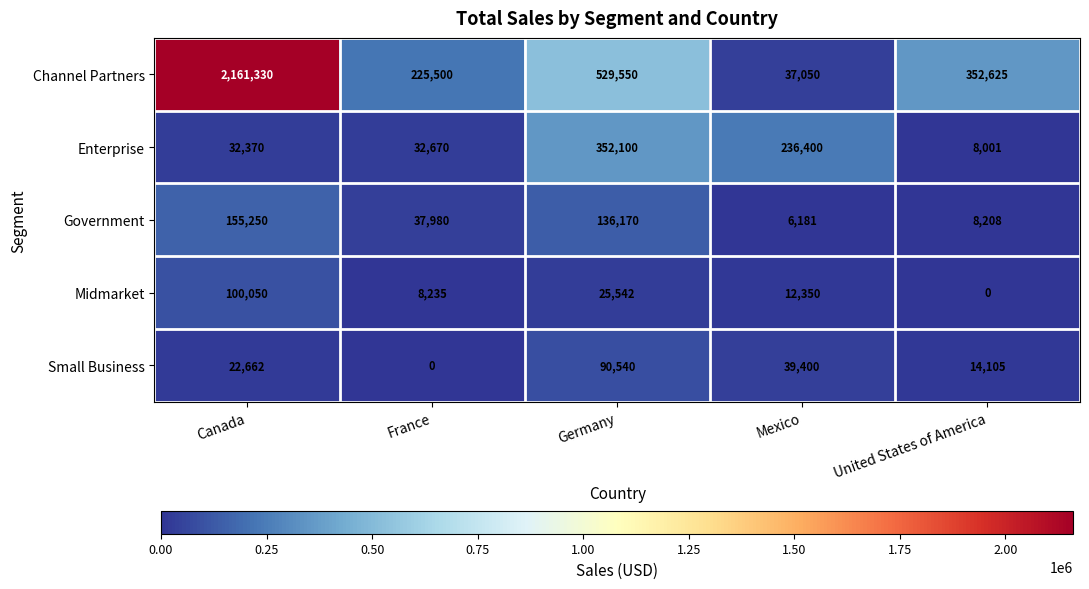

What is the difference between the Channel Partners values at France and United States of America?

127125